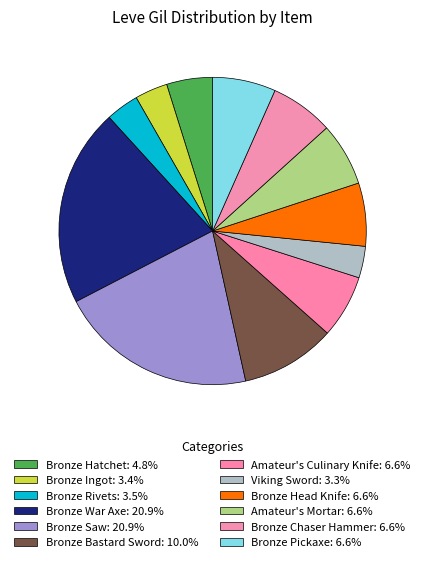

Rank the categories by value from lowest to highest.

Viking Sword, Bronze Ingot, Bronze Rivets, Bronze Hatchet, Amateur's Culinary Knife, Bronze Head Knife, Amateur's Mortar, Bronze Chaser Hammer, Bronze Pickaxe, Bronze Bastard Sword, Bronze War Axe, Bronze Saw